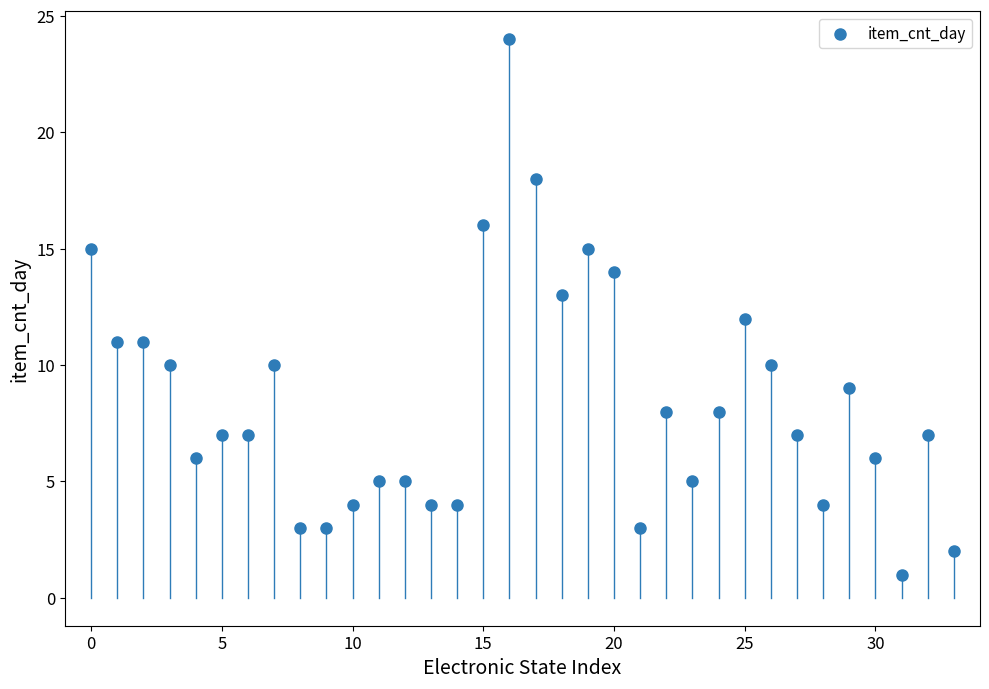

What is the range of Y values (max minus min)?

23